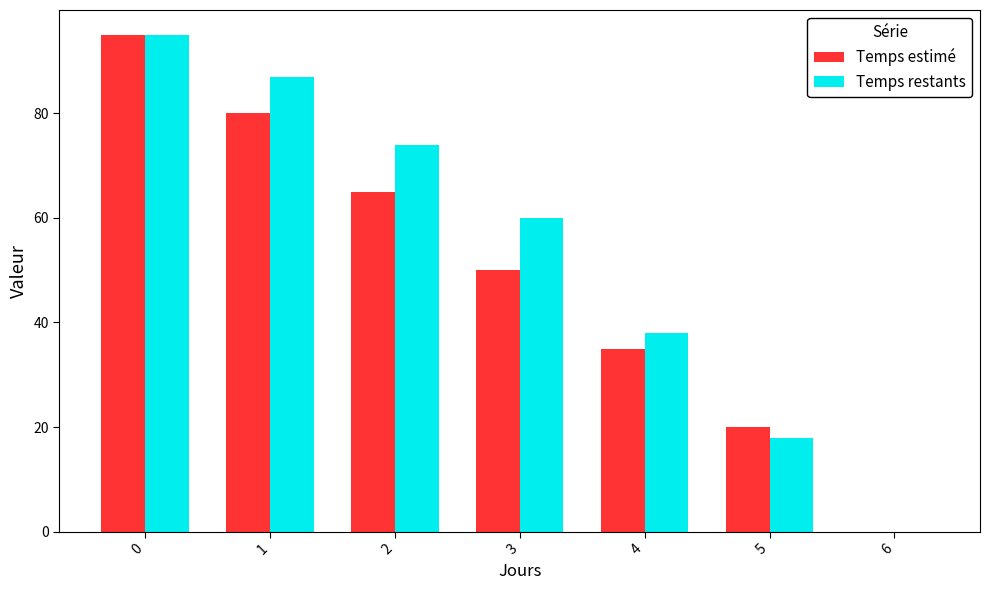

The value of Temps restants at 5 is 28. True or false?

False